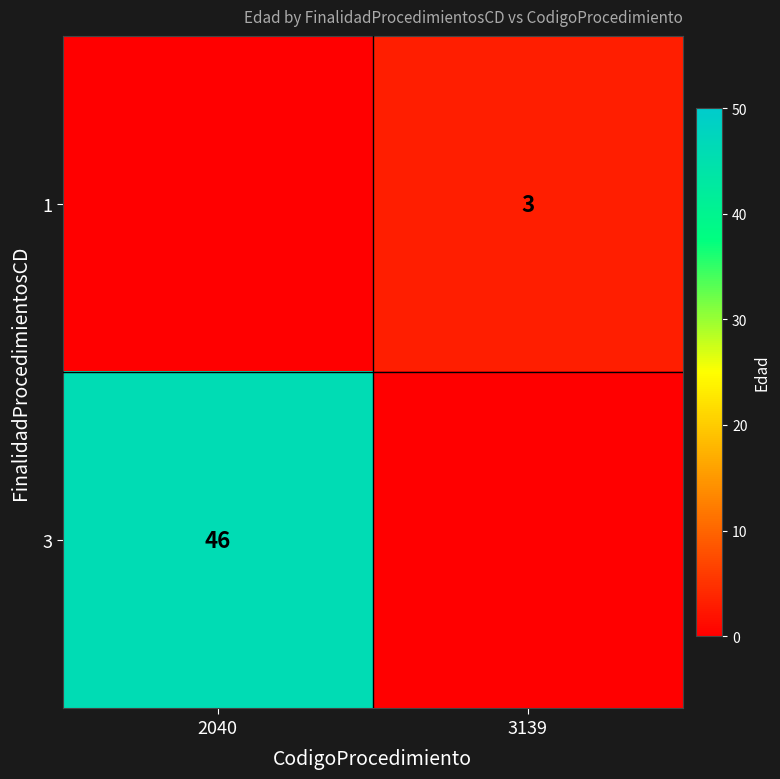

How many series are shown in this chart?

2